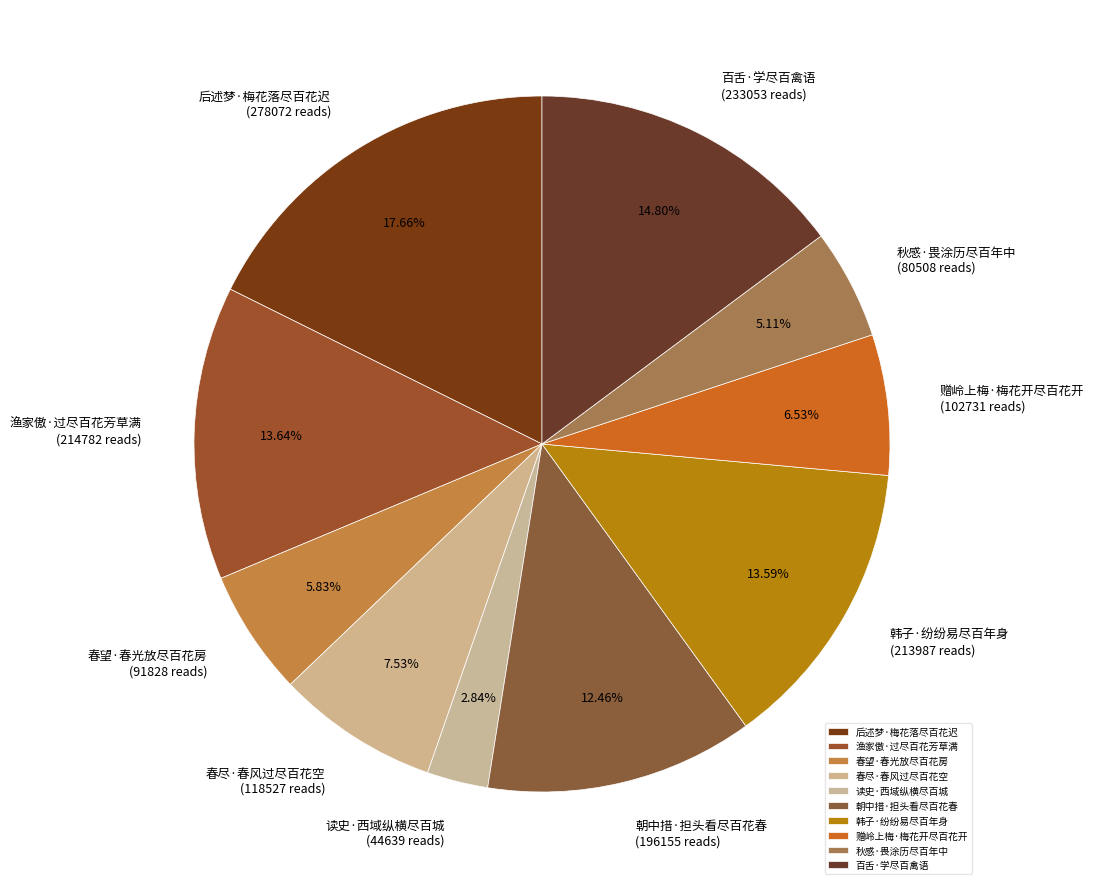

What percentage is NOT represented by 秋感·畏涂历尽百年中?

94.9%